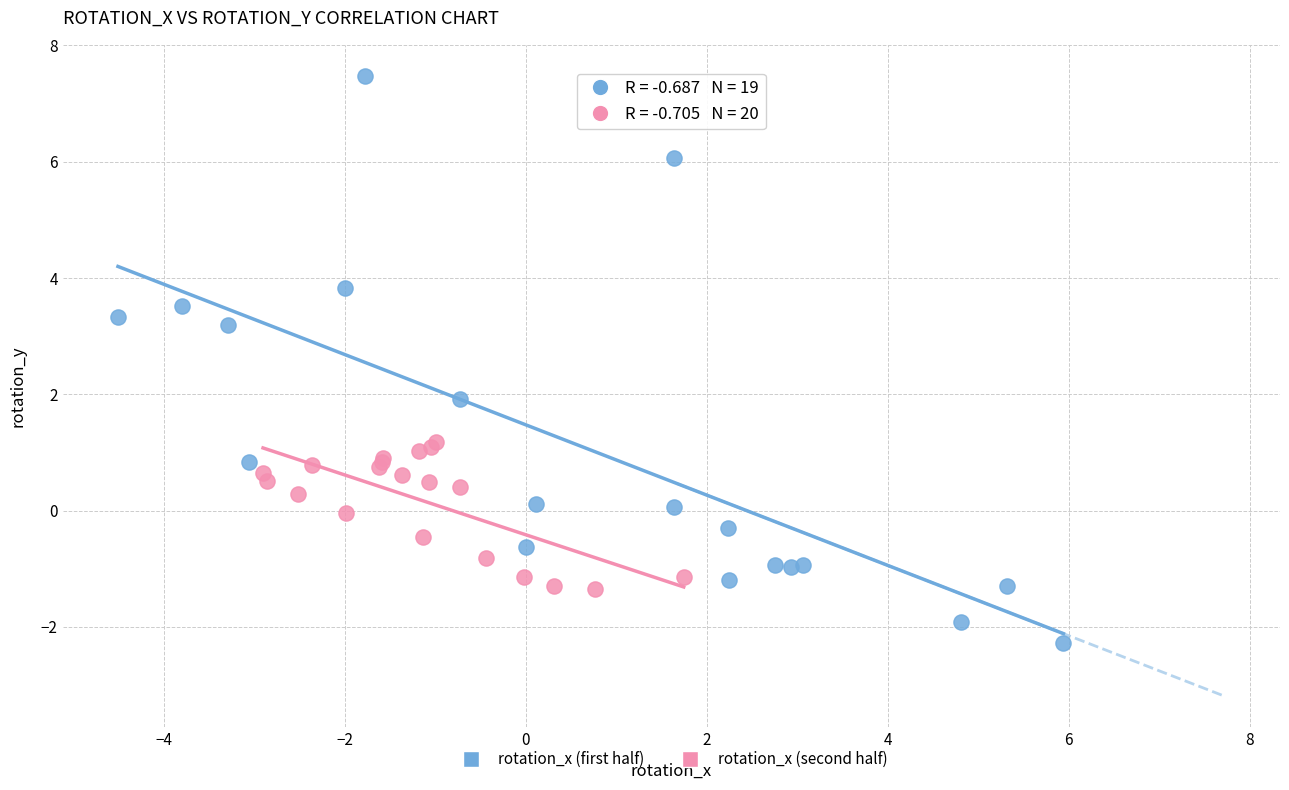

Which series has the largest Y range (max minus min)?

rotation_x (first half)